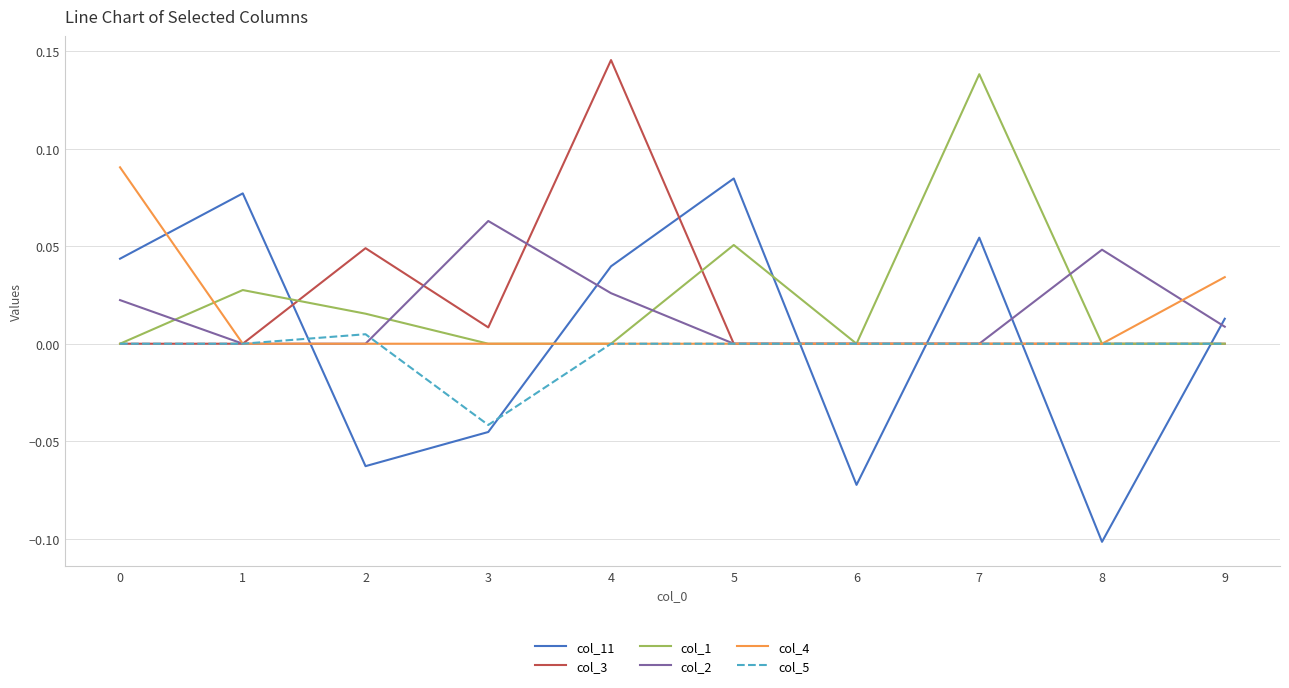

Between 5 and 9, which series saw the biggest shift?

col_11